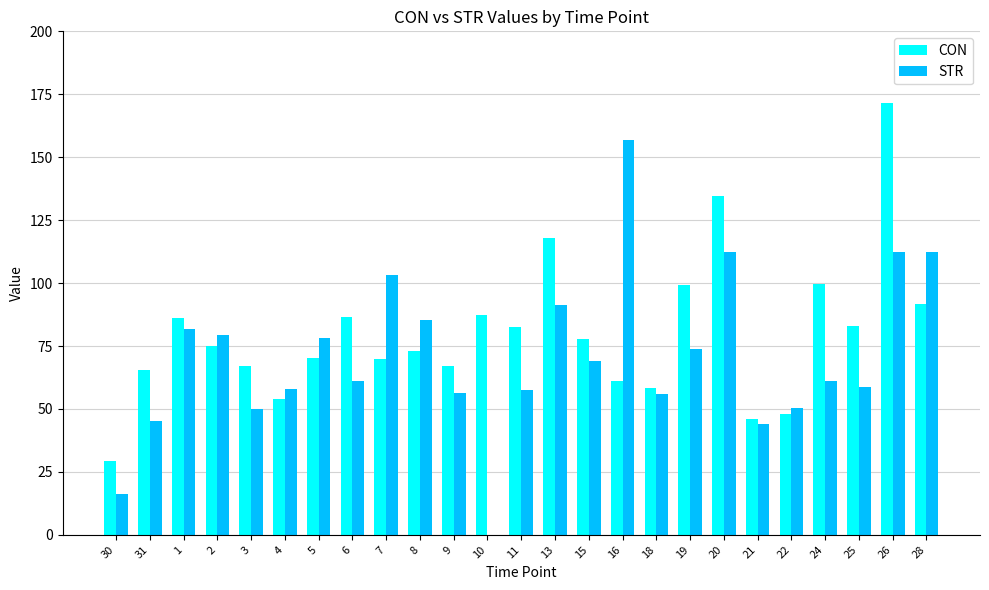

What are all the series names shown in the legend?

CON, STR